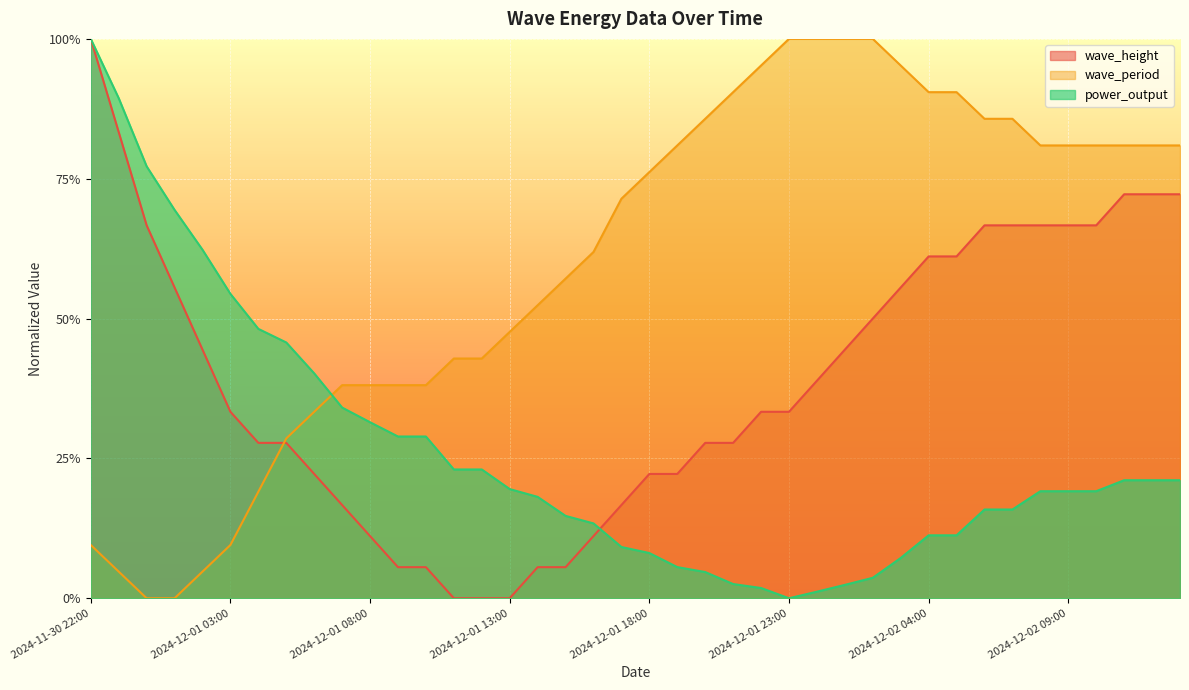

Reading left to right, list all the values displayed in this chart.

wave_height: 2024-11-30 22:00=1.0	2024-11-30 23:00=0.8	2024-12-01 00:00=0.7	2024-12-01 01:00=0.6	2024-12-01 02:00=0.4	2024-12-01 03:00=0.3	2024-12-01 04:00=0.3	2024-12-01 05:00=0.3	2024-12-01 06:00=0.2	2024-12-01 07:00=0.2	2024-12-01 08:00=0.1	2024-12-01 09:00=0.1	2024-12-01 10:00=0.1	2024-12-01 11:00=0.0	2024-12-01 12:00=0.0	2024-12-01 13:00=0.0	2024-12-01 14:00=0.1	2024-12-01 15:00=0.1	2024-12-01 16:00=0.1	2024-12-01 17:00=0.2	2024-12-01 18:00=0.2	2024-12-01 19:00=0.2	2024-12-01 20:00=0.3	2024-12-01 21:00=0.3	2024-12-01 22:00=0.3	2024-12-01 23:00=0.3	2024-12-02 00:00=0.4	2024-12-02 01:00=0.4	2024-12-02 02:00=0.5	2024-12-02 03:00=0.6	2024-12-02 04:00=0.6	2024-12-02 05:00=0.6	2024-12-02 06:00=0.7	2024-12-02 07:00=0.7	2024-12-02 08:00=0.7	2024-12-02 09:00=0.7	2024-12-02 10:00=0.7	2024-12-02 11:00=0.7	2024-12-02 12:00=0.7	2024-12-02 13:00=0.7
wave_period: 2024-11-30 22:00=0.1	2024-11-30 23:00=0.0	2024-12-01 00:00=0.0	2024-12-01 01:00=0.0	2024-12-01 02:00=0.0	2024-12-01 03:00=0.1	2024-12-01 04:00=0.2	2024-12-01 05:00=0.3	2024-12-01 06:00=0.3	2024-12-01 07:00=0.4	2024-12-01 08:00=0.4	2024-12-01 09:00=0.4	2024-12-01 10:00=0.4	2024-12-01 11:00=0.4	2024-12-01 12:00=0.4	2024-12-01 13:00=0.5	2024-12-01 14:00=0.5	2024-12-01 15:00=0.6	2024-12-01 16:00=0.6	2024-12-01 17:00=0.7	2024-12-01 18:00=0.8	2024-12-01 19:00=0.8	2024-12-01 20:00=0.9	2024-12-01 21:00=0.9	2024-12-01 22:00=1.0	2024-12-01 23:00=1.0	2024-12-02 00:00=1.0	2024-12-02 01:00=1.0	2024-12-02 02:00=1.0	2024-12-02 03:00=1.0	2024-12-02 04:00=0.9	2024-12-02 05:00=0.9	2024-12-02 06:00=0.9	2024-12-02 07:00=0.9	2024-12-02 08:00=0.8	2024-12-02 09:00=0.8	2024-12-02 10:00=0.8	2024-12-02 11:00=0.8	2024-12-02 12:00=0.8	2024-12-02 13:00=0.8
power_output: 2024-11-30 22:00=1.0	2024-11-30 23:00=0.9	2024-12-01 00:00=0.8	2024-12-01 01:00=0.7	2024-12-01 02:00=0.6	2024-12-01 03:00=0.5	2024-12-01 04:00=0.5	2024-12-01 05:00=0.5	2024-12-01 06:00=0.4	2024-12-01 07:00=0.3	2024-12-01 08:00=0.3	2024-12-01 09:00=0.3	2024-12-01 10:00=0.3	2024-12-01 11:00=0.2	2024-12-01 12:00=0.2	2024-12-01 13:00=0.2	2024-12-01 14:00=0.2	2024-12-01 15:00=0.1	2024-12-01 16:00=0.1	2024-12-01 17:00=0.1	2024-12-01 18:00=0.1	2024-12-01 19:00=0.1	2024-12-01 20:00=0.0	2024-12-01 21:00=0.0	2024-12-01 22:00=0.0	2024-12-01 23:00=0.0	2024-12-02 00:00=0.0	2024-12-02 01:00=0.0	2024-12-02 02:00=0.0	2024-12-02 03:00=0.1	2024-12-02 04:00=0.1	2024-12-02 05:00=0.1	2024-12-02 06:00=0.2	2024-12-02 07:00=0.2	2024-12-02 08:00=0.2	2024-12-02 09:00=0.2	2024-12-02 10:00=0.2	2024-12-02 11:00=0.2	2024-12-02 12:00=0.2	2024-12-02 13:00=0.2